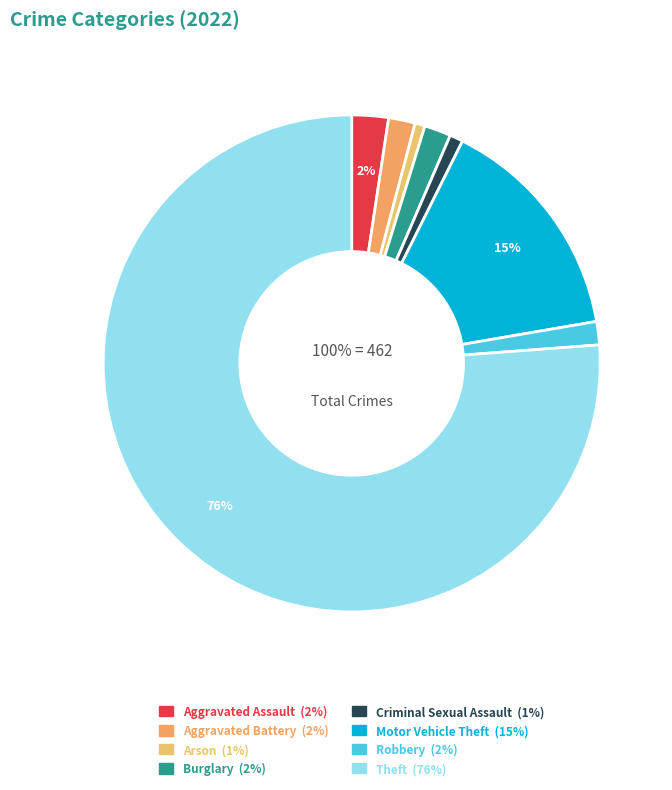

Combined, do Theft and Aggravated Assault account for over 50%?

Yes